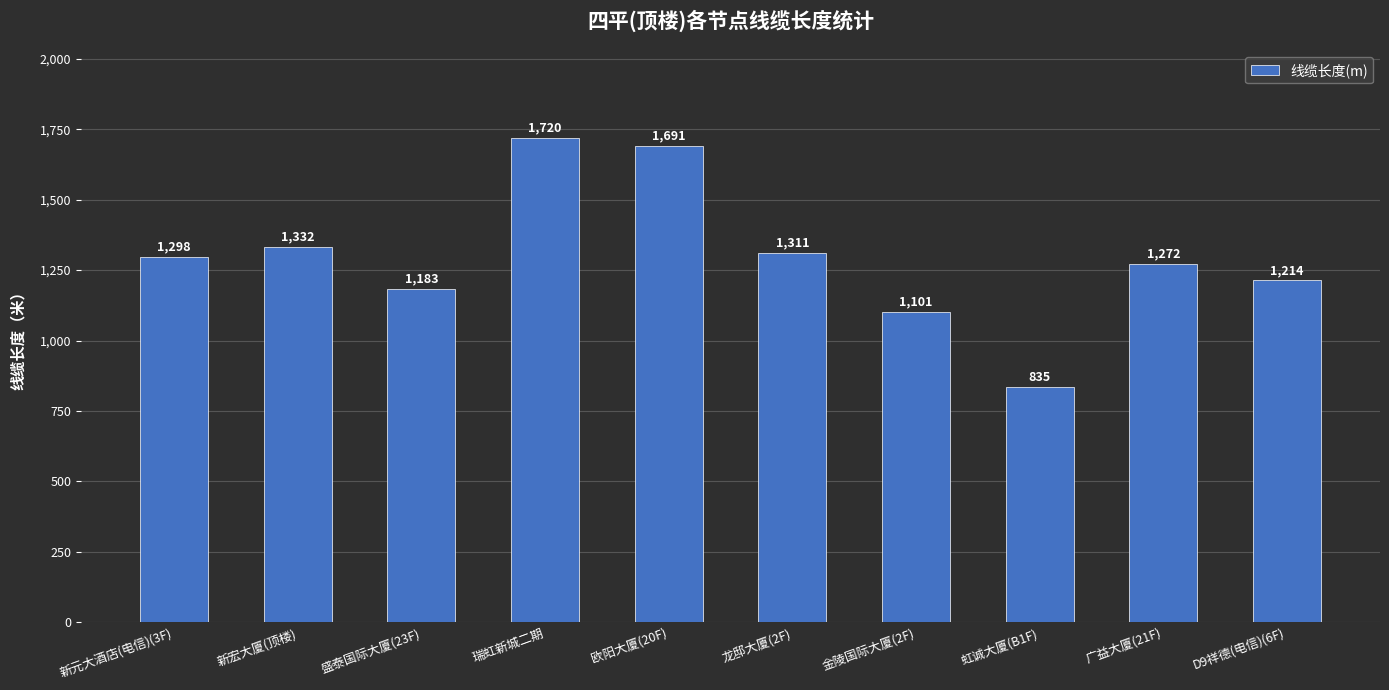

Does the chart contain stacked bars?

No